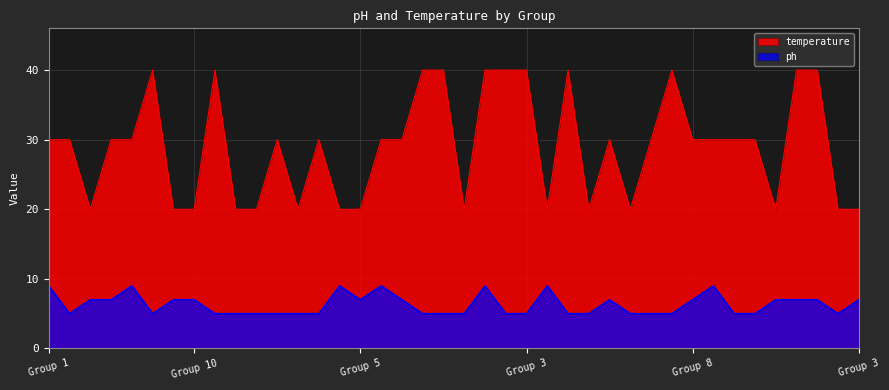

Which series changed the most between 1 and 8?

temperature